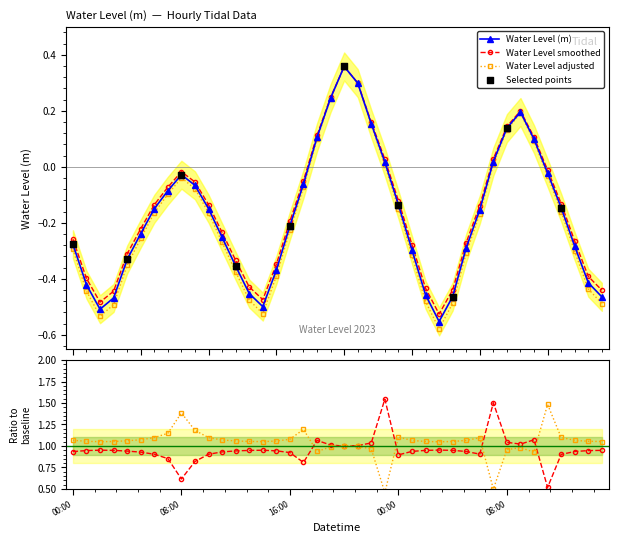

How many interior local valleys does the Water Level (m) series have?

3